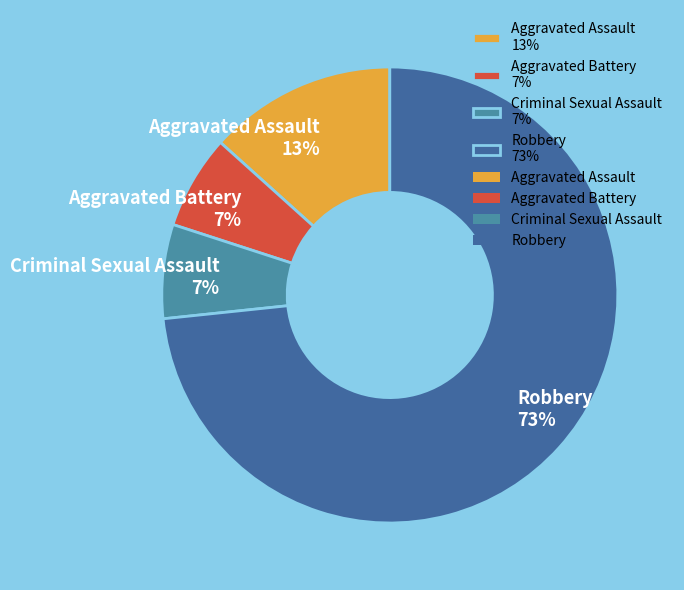

Which slice represents more than half of the pie?

Robbery